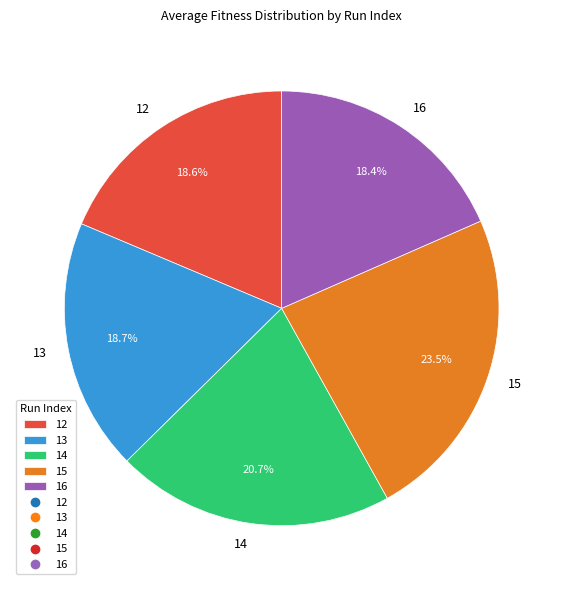

What is the largest slice in the pie chart?

15